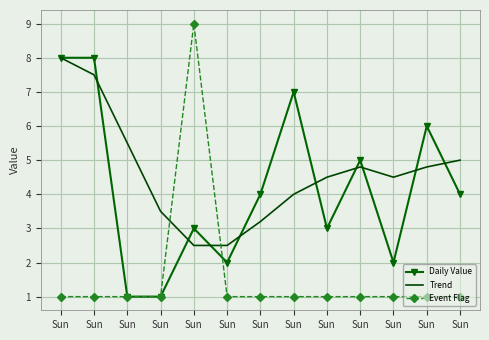

Reading right to left, list all the values displayed in this chart.

Daily Value: 4.0	6.0	2.0	5.0	3.0	7.0	4.0	2.0	3.0	1.0	1.0	8.0	8.0
Trend: 5.0	4.8	4.5	4.8	4.5	4.0	3.2	2.5	2.5	3.5	5.5	7.5	8.0
Event Flag: 1.0	1.0	1.0	1.0	1.0	1.0	1.0	1.0	9.0	1.0	1.0	1.0	1.0